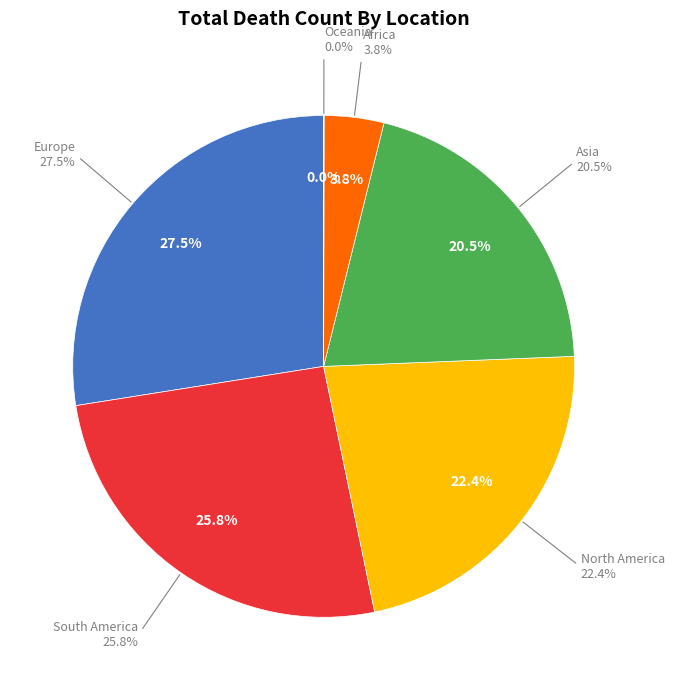

How many segments does this pie chart have?

6